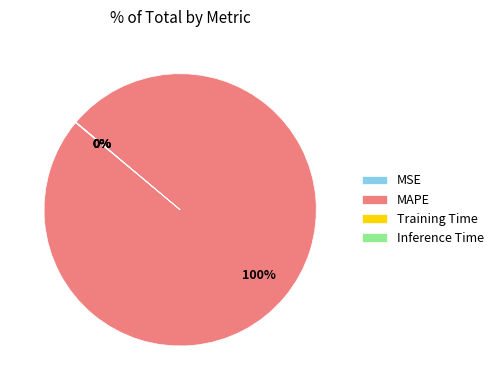

What is the largest slice in the pie chart?

MAPE